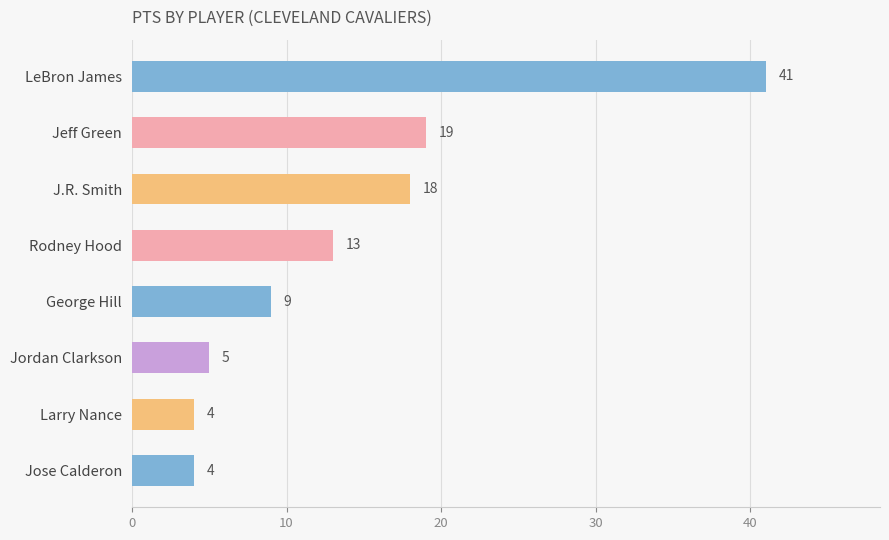

True or false: the data shows 4 at Larry Nance.

True